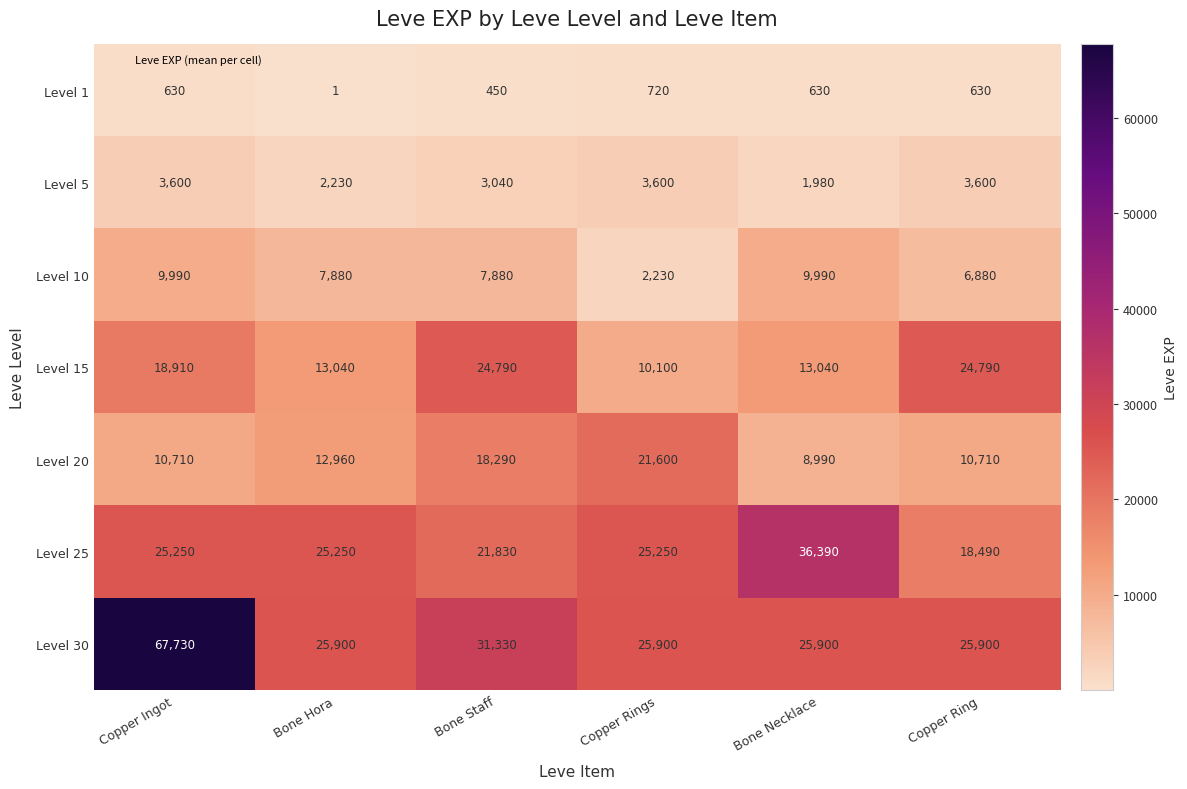

At how many categories does at least one series exceed 20400?

6